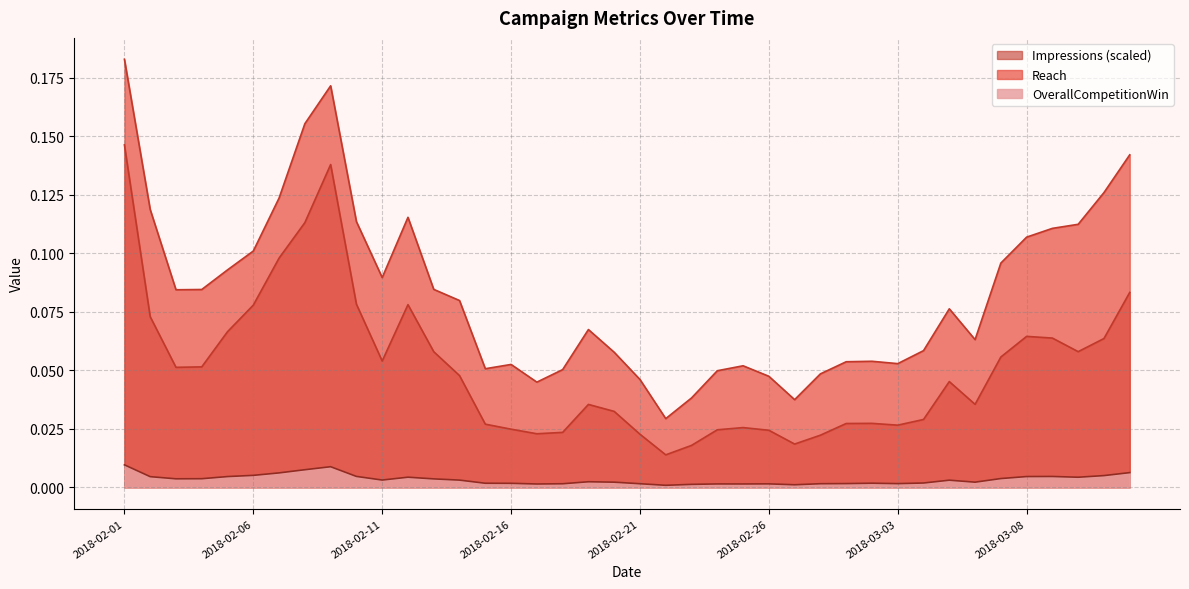

True or false: OverallCompetitionWin has more than 1 points higher than both neighbors.

True